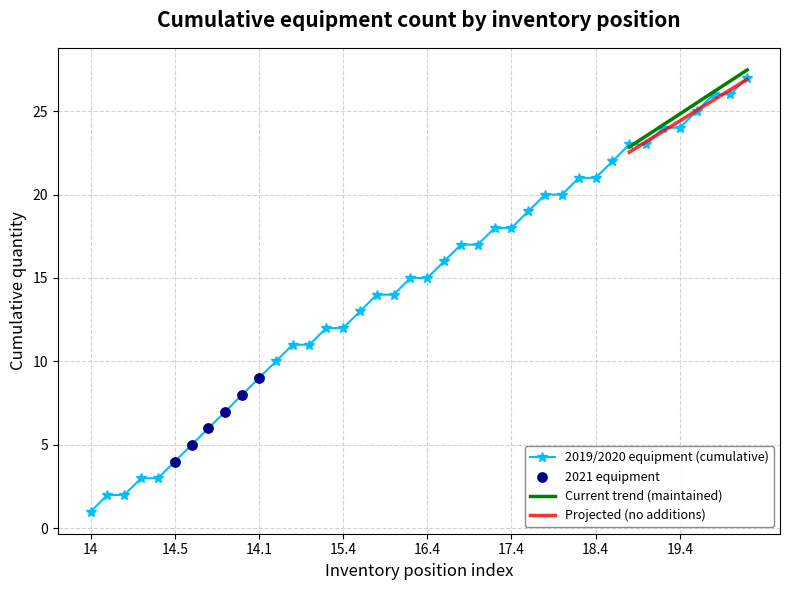

True or false: Projected (no additions) and Current trend (maintained) cross at least once.

False